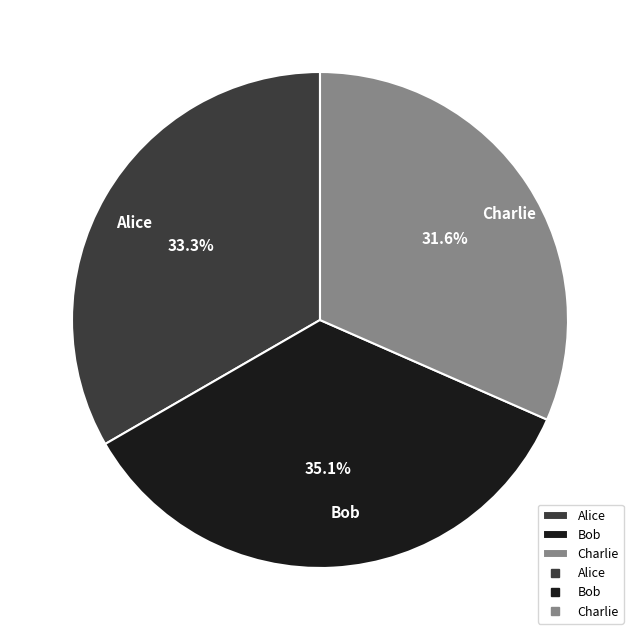

To the nearest percent, what is the difference between the largest and smallest slice percentages?

4%